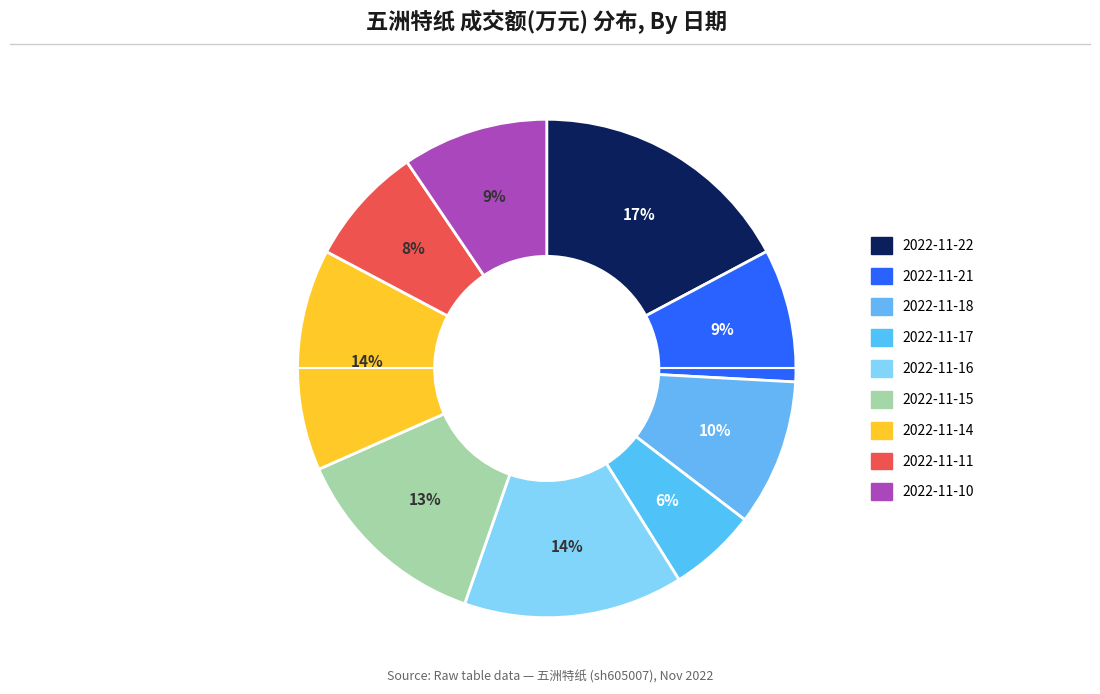

What percentage is the 2022-11-16 slice, to the nearest percent?

14%